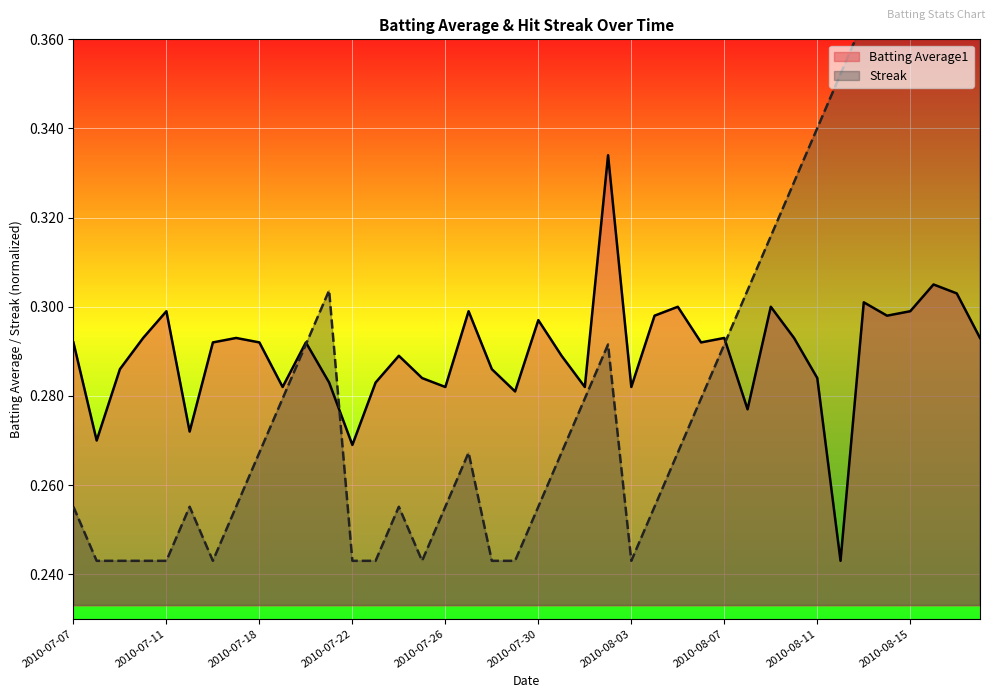

Does the chart display data point markers on the line(s)?

No